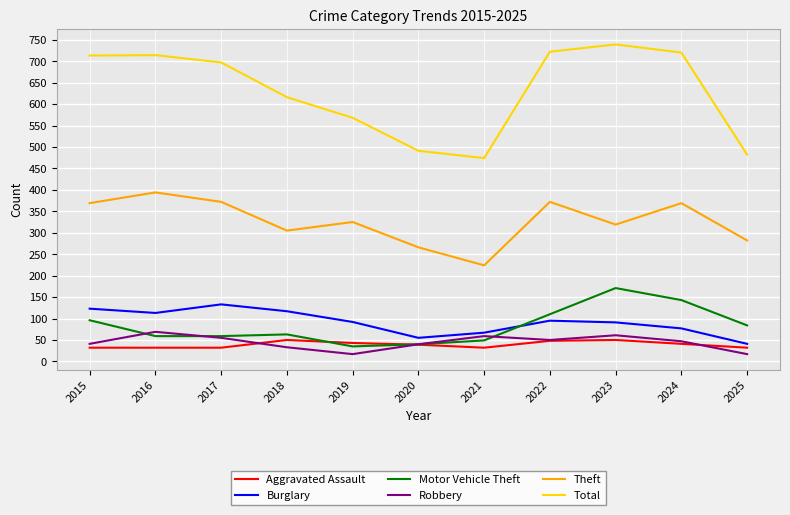

What is the total value across all series at 2015?

1374